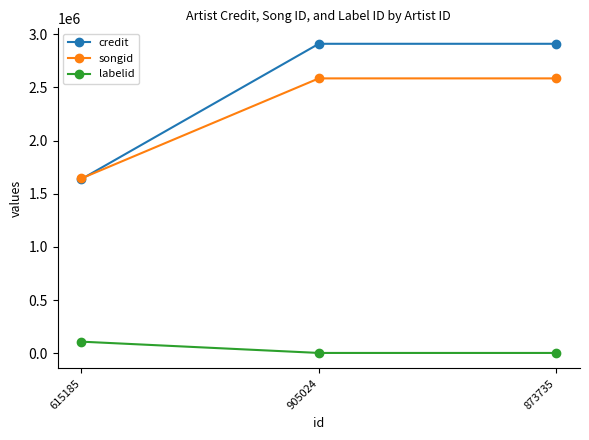

What is the label of the 1st point from the right?

873735